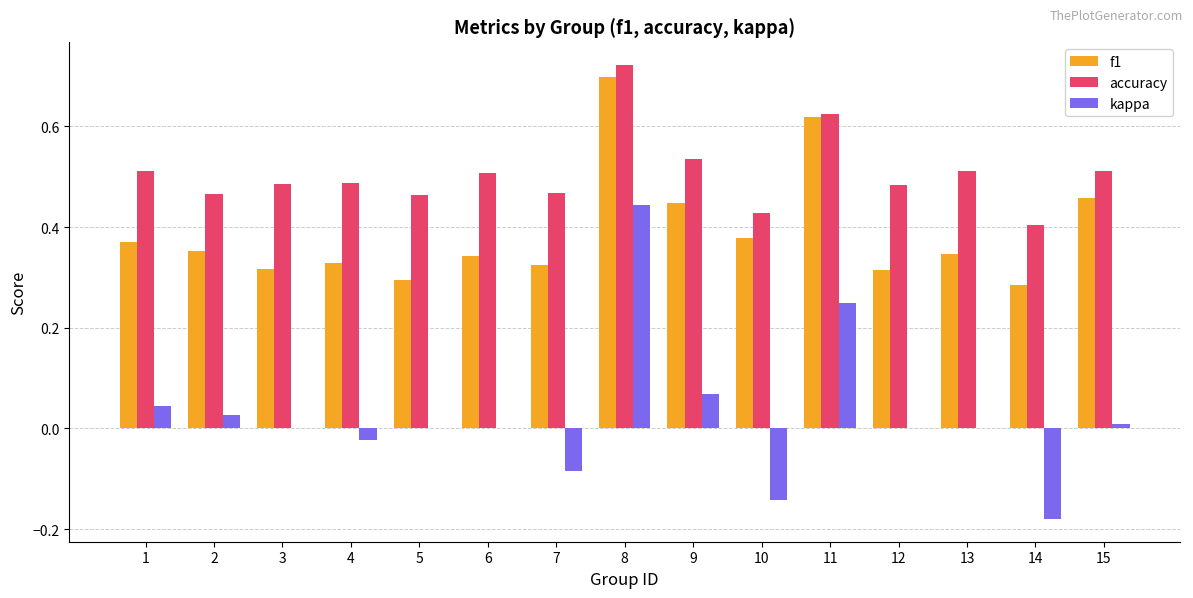

Which series has the largest range (max minus min)?

kappa